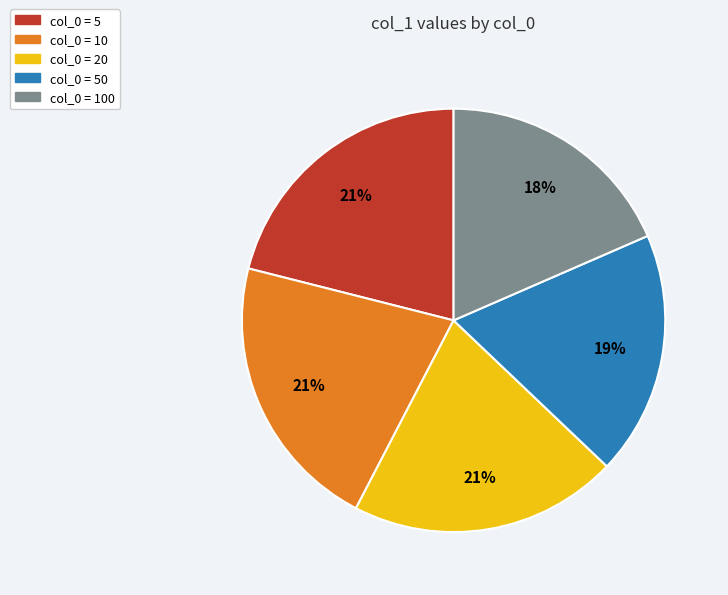

Is there a majority slice in this chart?

No